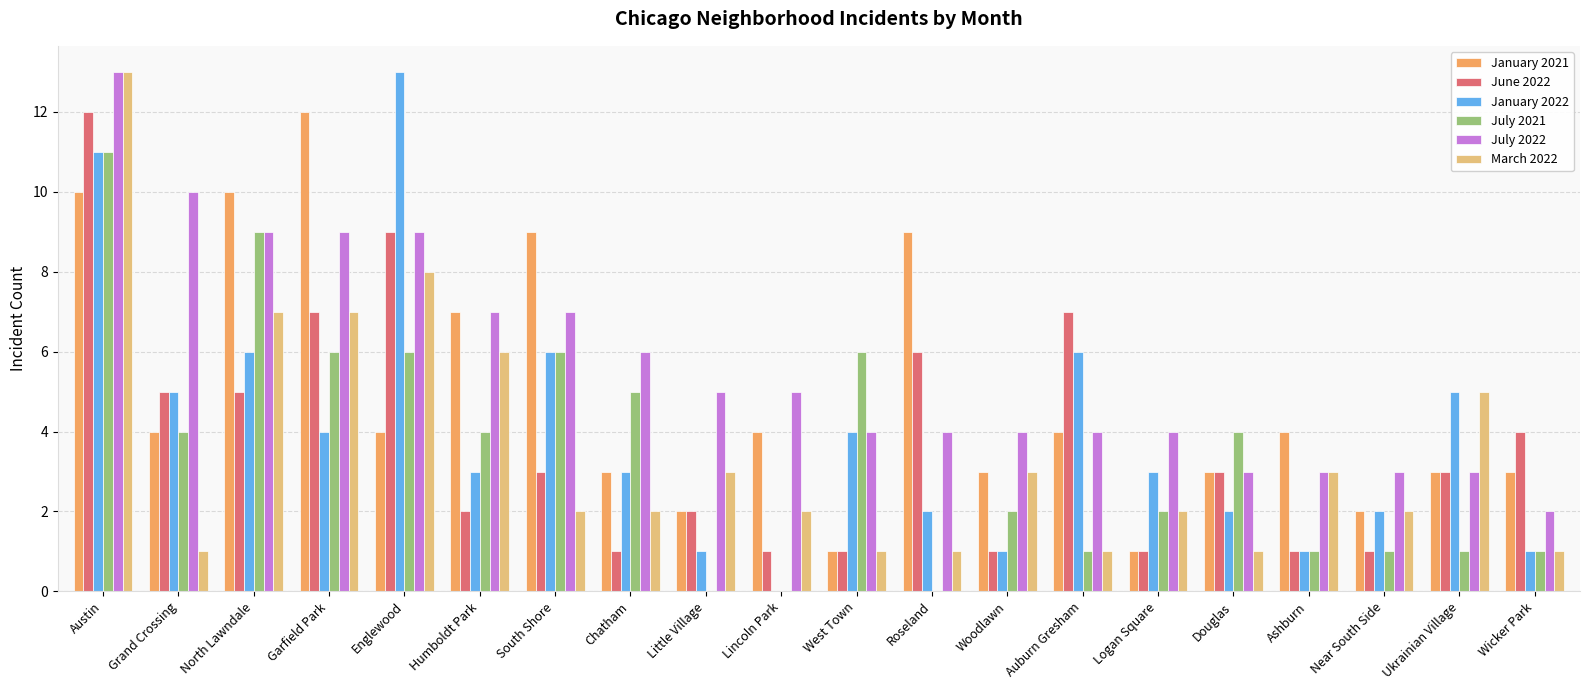

How many groups of bars are there?

20